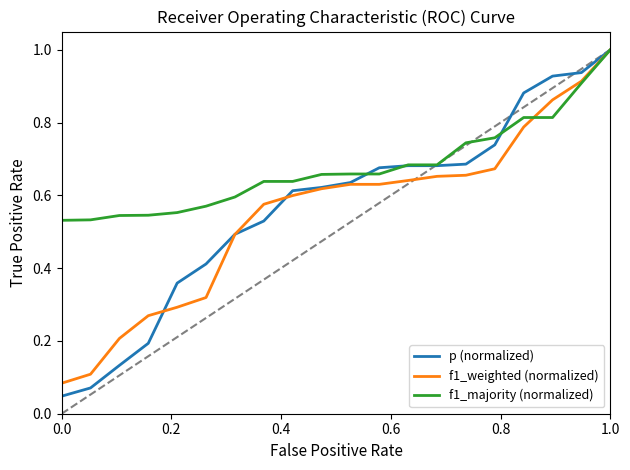

Which series has the widest spread of values?

p (normalized)